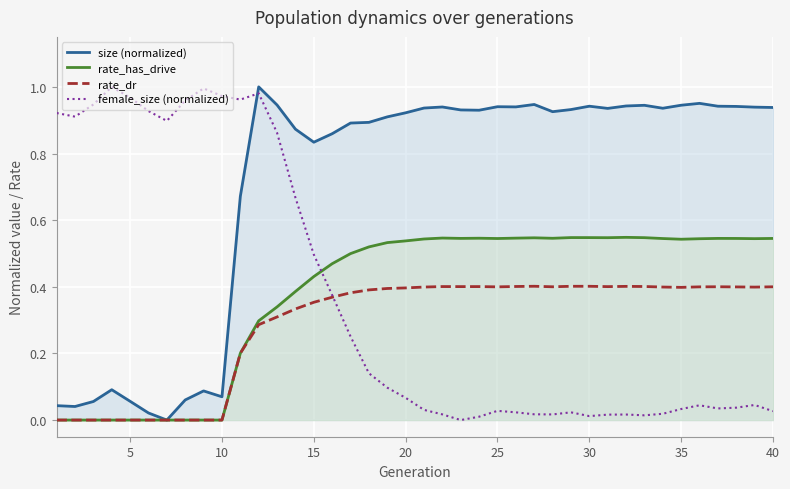

Which series has the largest total across all categories?

size (normalized)